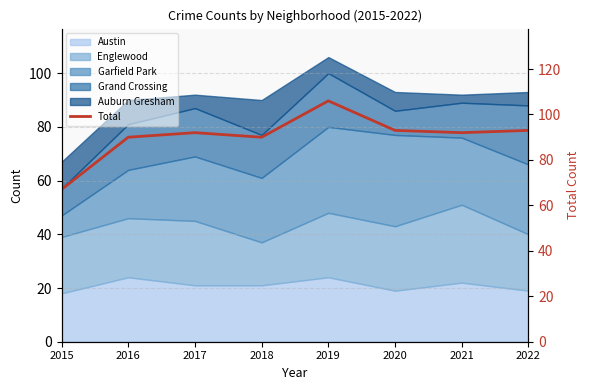

Rank the categories by value from highest to lowest.

2019, 2020, 2022, 2017, 2021, 2016, 2018, 2015